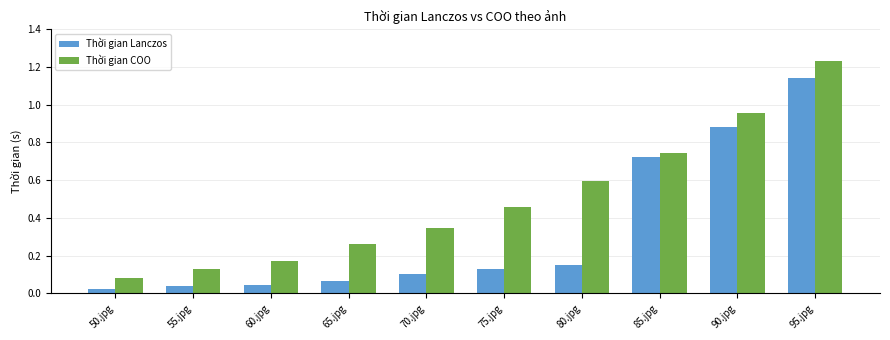

Which series has the largest range (max minus min)?

Thời gian COO